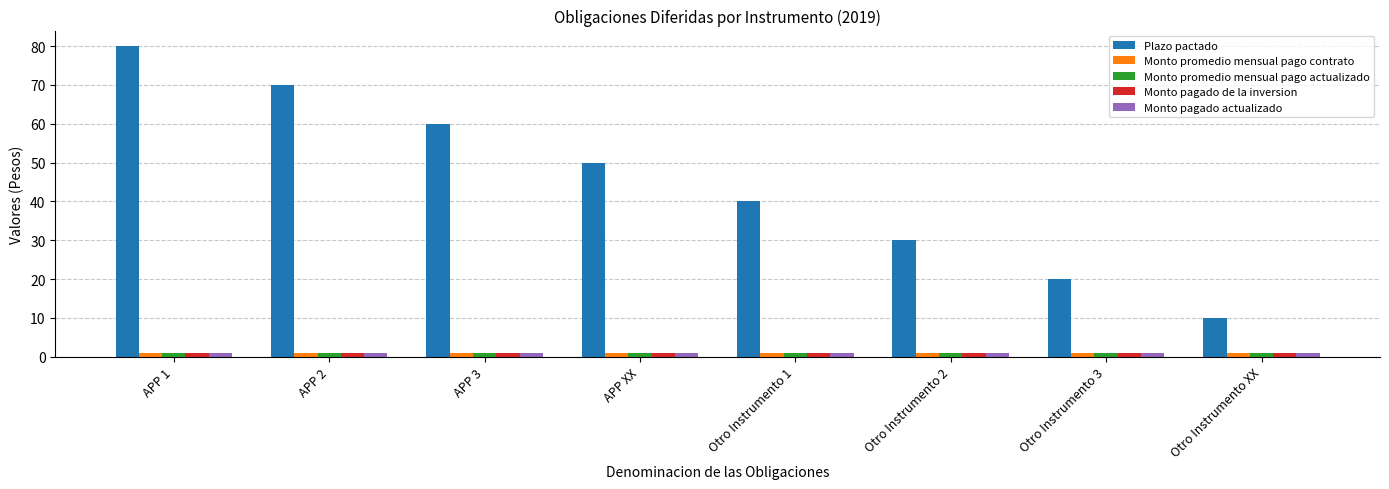

How many categories are shown in the chart?

8